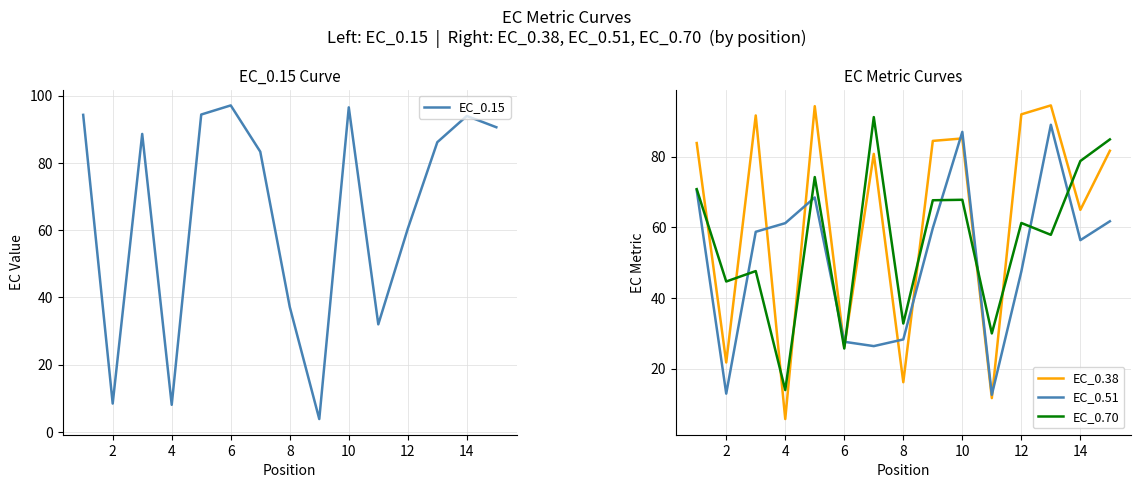

What is the minimum value for EC_0.51?

12.6